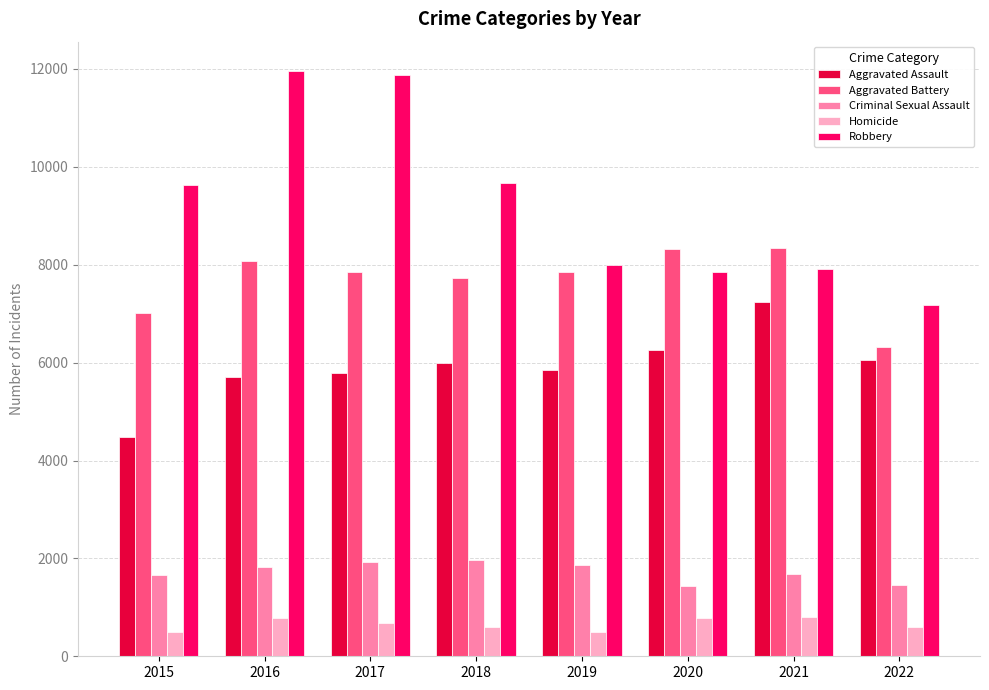

Between 2015 and 2019, which series saw the biggest shift?

Robbery